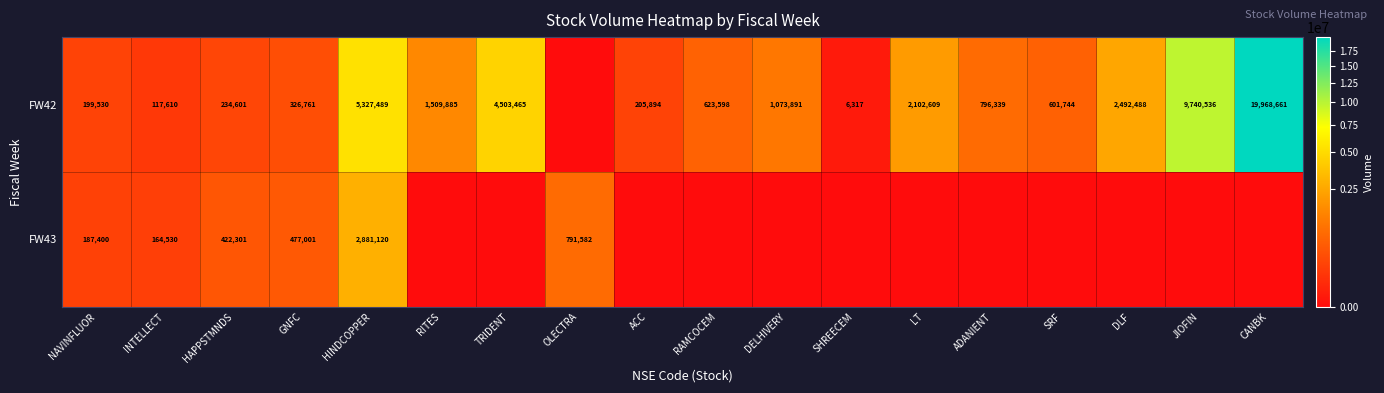

Rank the series at NAVINFLUOR from lowest to highest value.

FW43, FW42